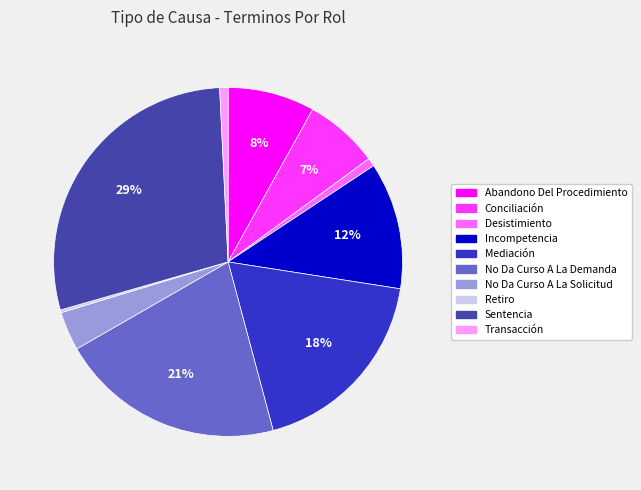

Is there any slice that represents more than half of the pie?

No